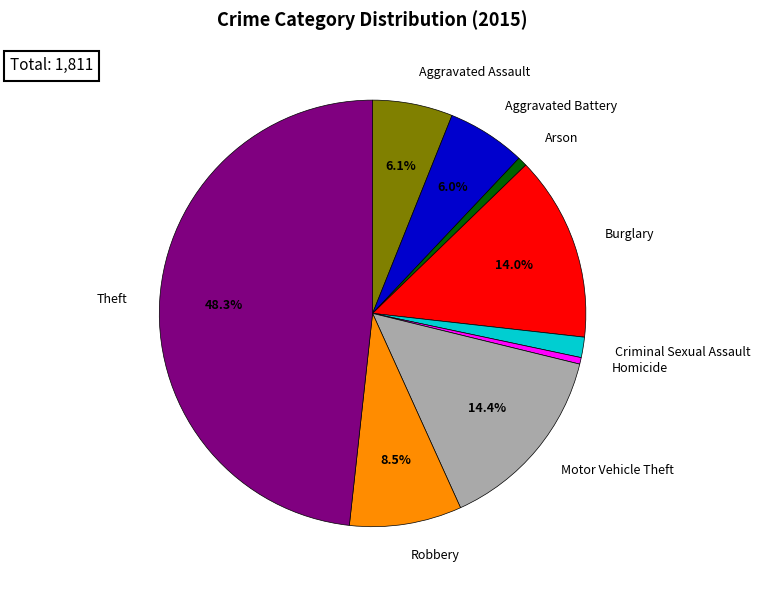

How many segments does this pie chart have?

9